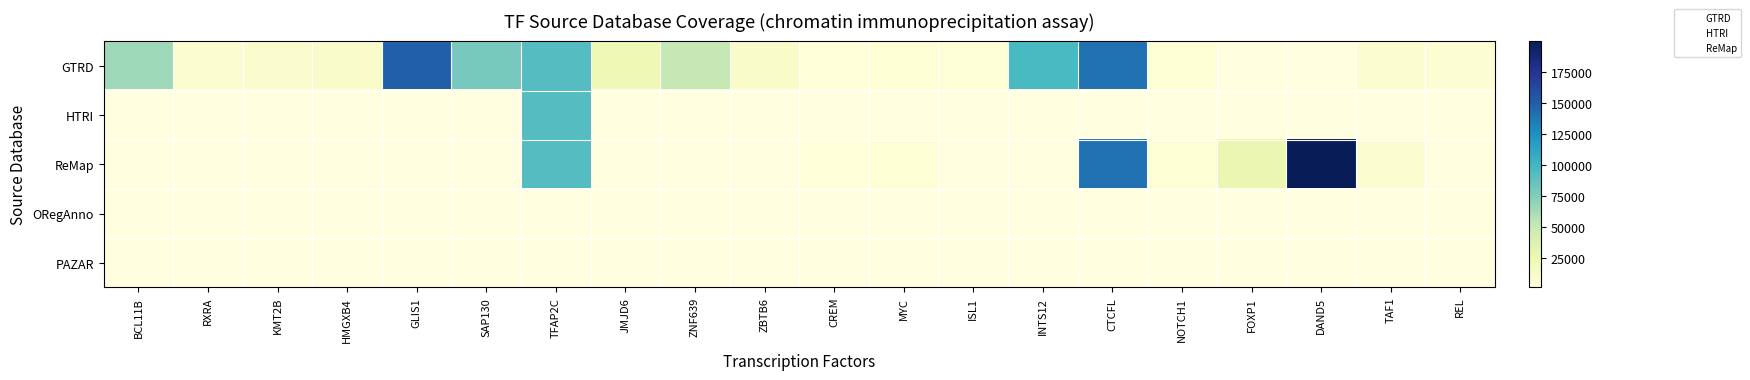

Where does the data first go above 23210?

BCL11B